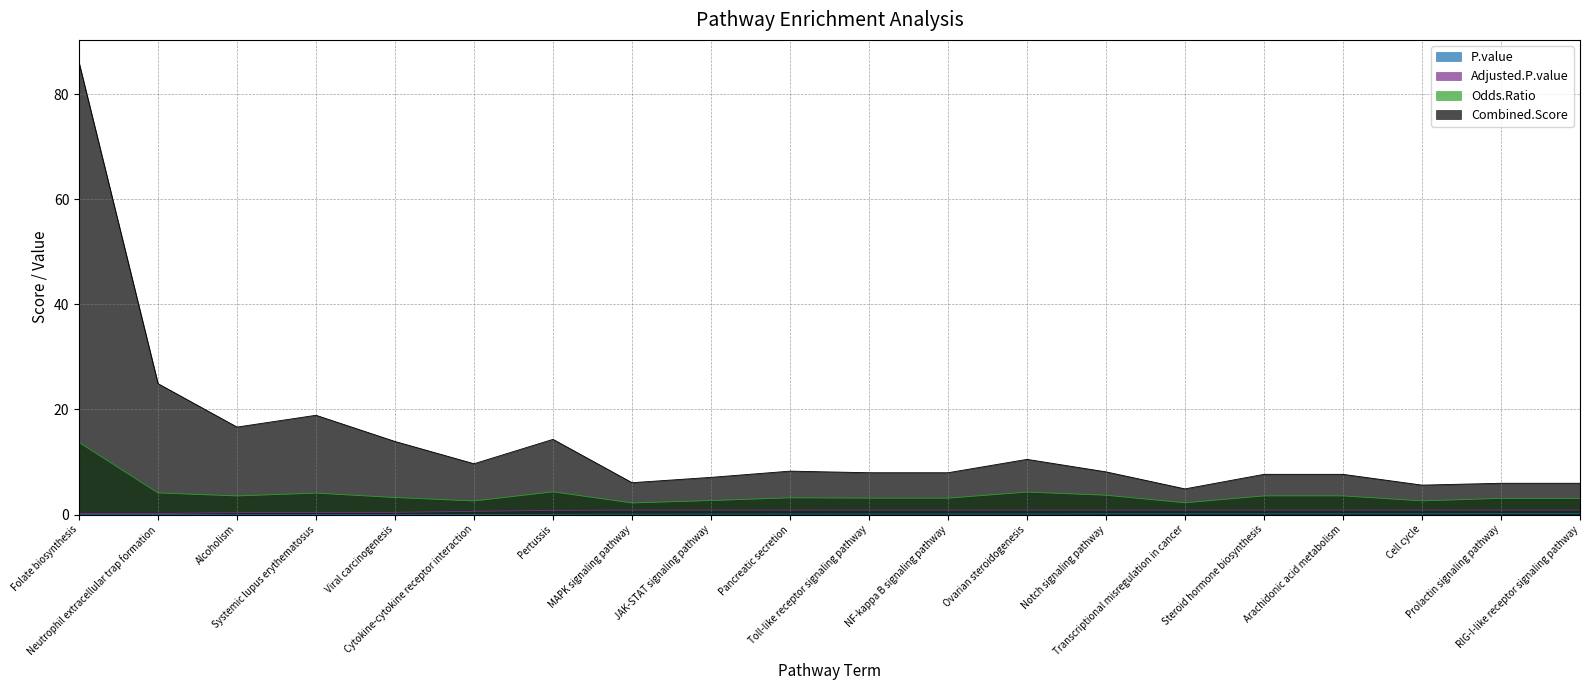

At which category does the chart reach its peak across all series?

Folate biosynthesis